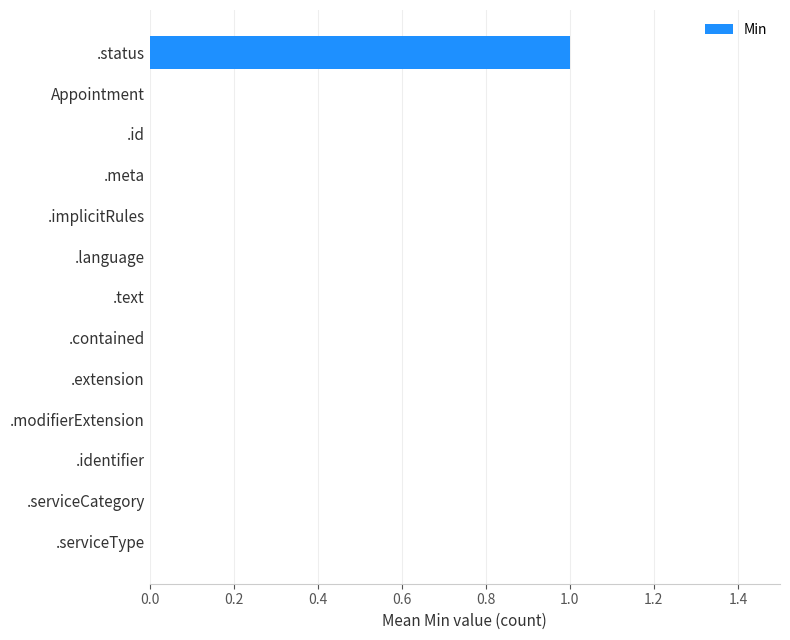

Which category has the highest value across all series?

.status